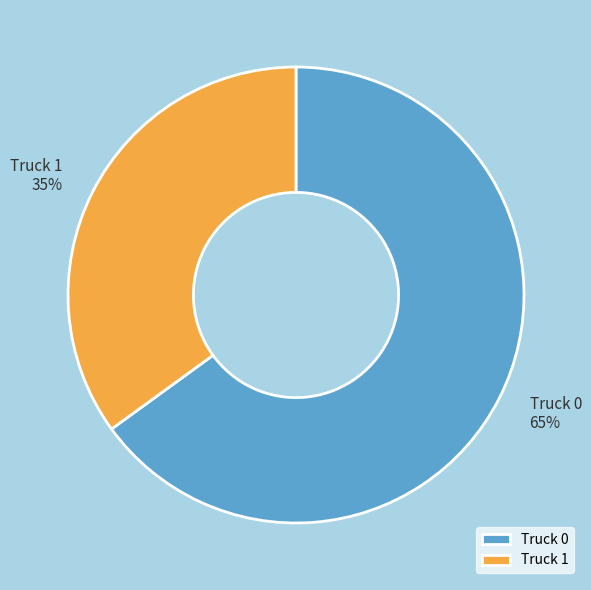

Count the number of slices in the pie.

2